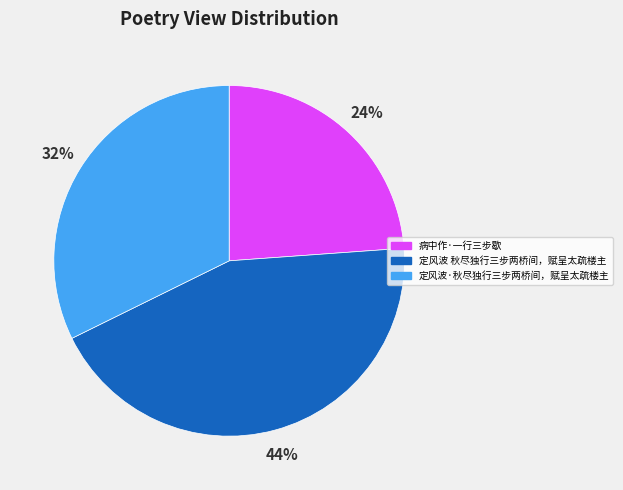

What is the smallest slice in the pie chart?

病中作·一行三步歇